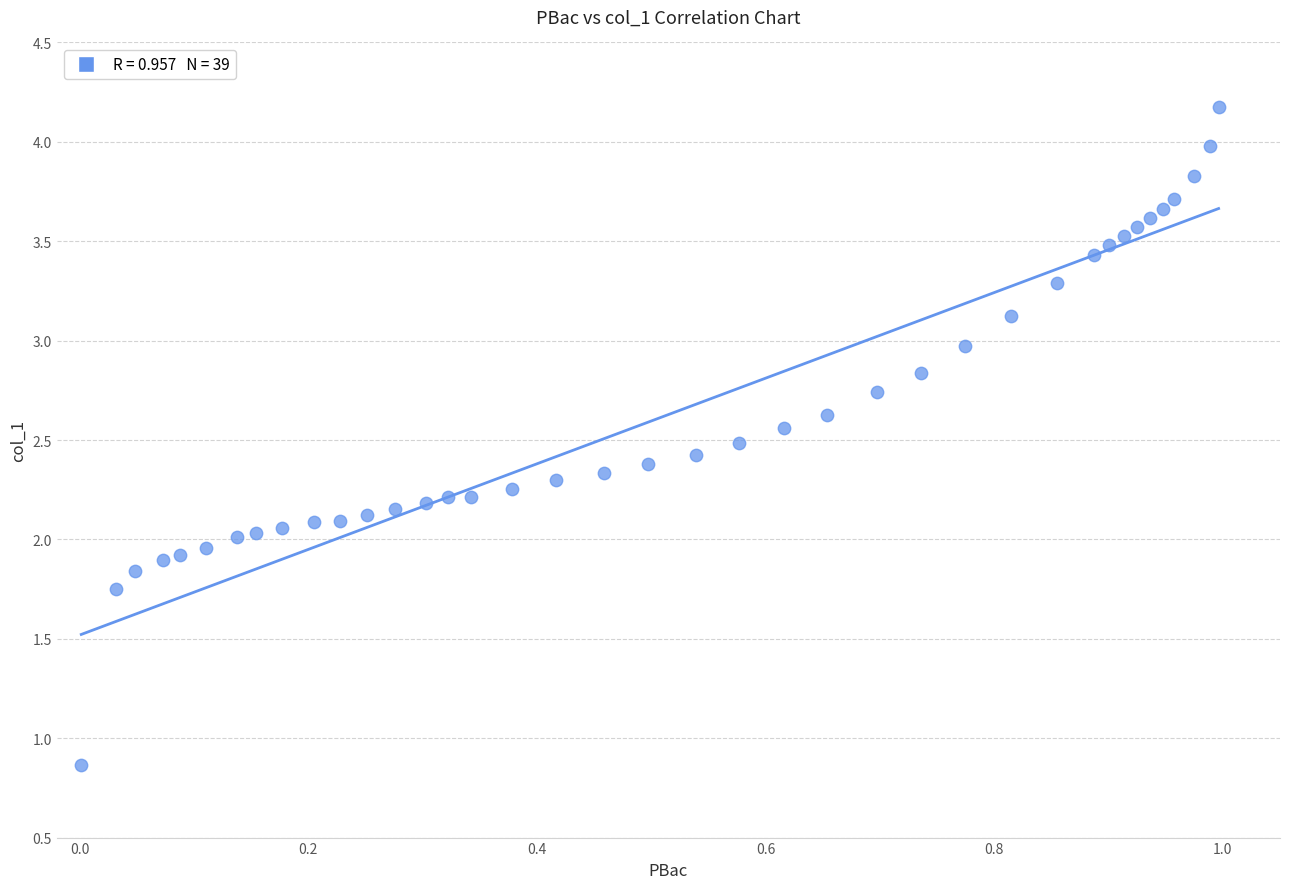

What is the range of X values (max minus min)?

1.0